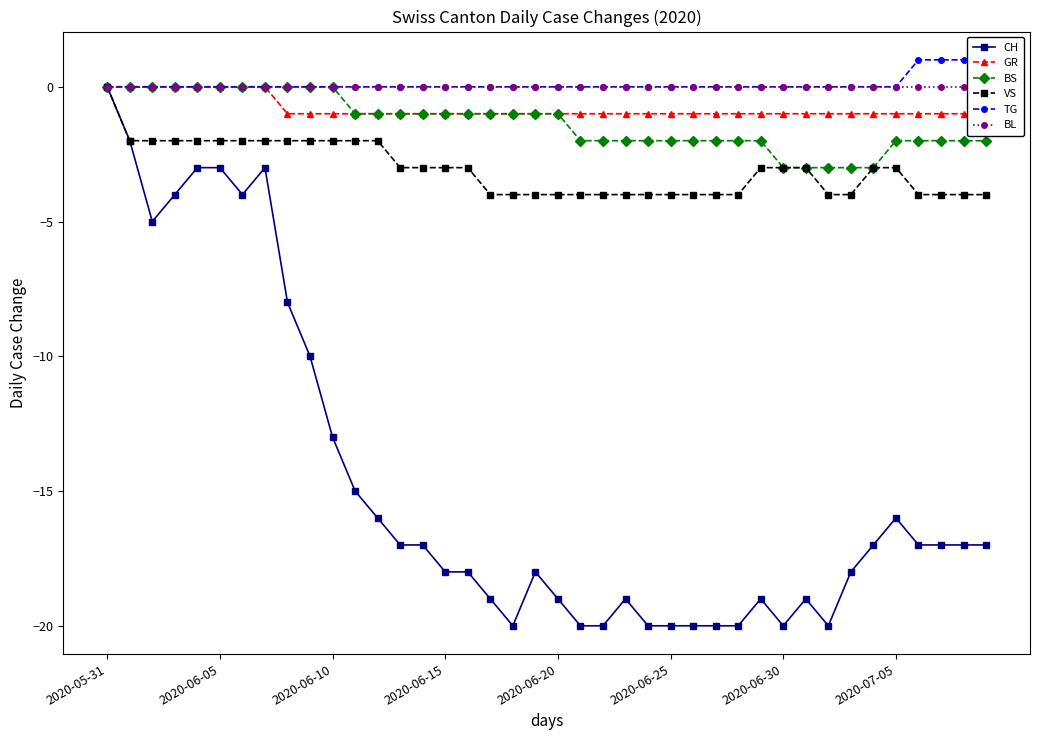

Where is BS nearest to the value -1?

11